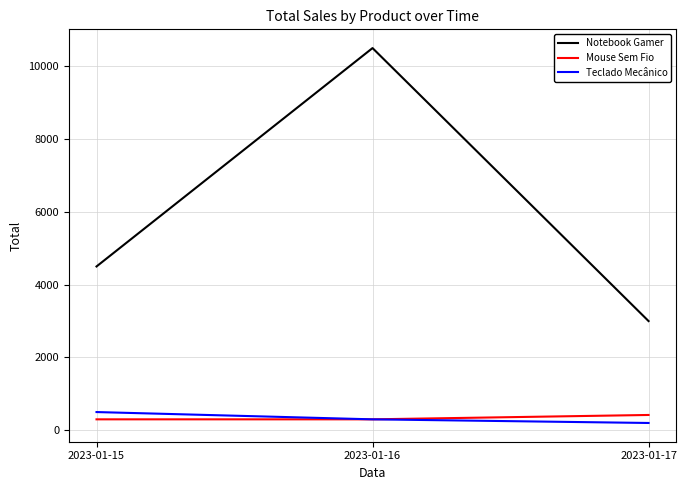

At which category is the sum across all series the highest?

2023-01-16